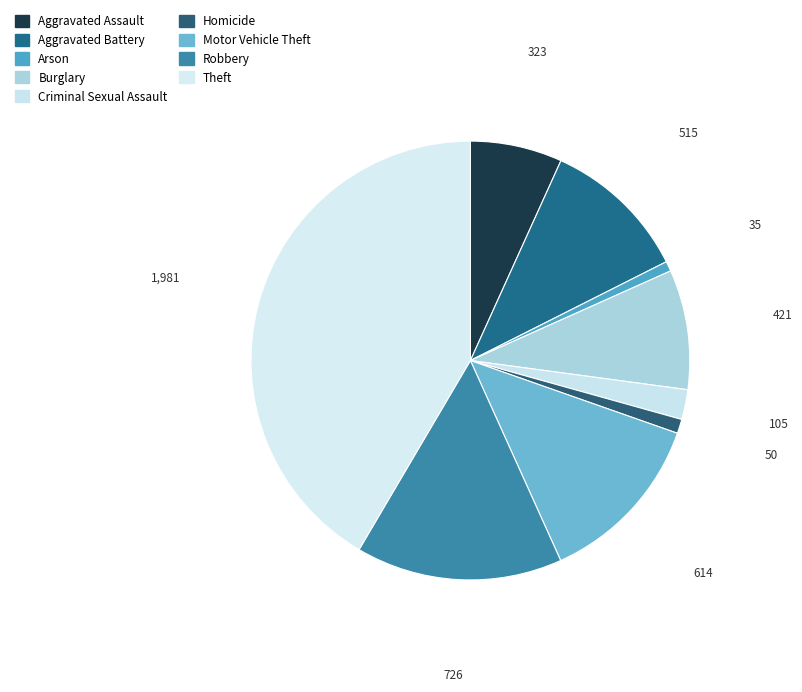

Which slice is the largest?

Theft